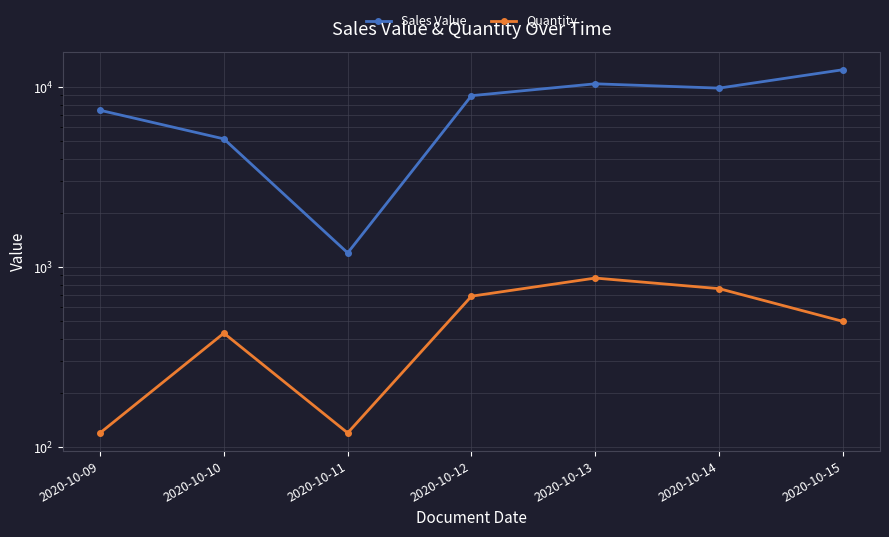

Reading left to right, transcribe all the data shown in this chart.

Sales Value: 7440.4	5160.3	1200.4	8970.4	10440.4	9880.2	12500.1
Quantity: 120.0	430.0	120.0	690.0	870.0	760.0	500.0